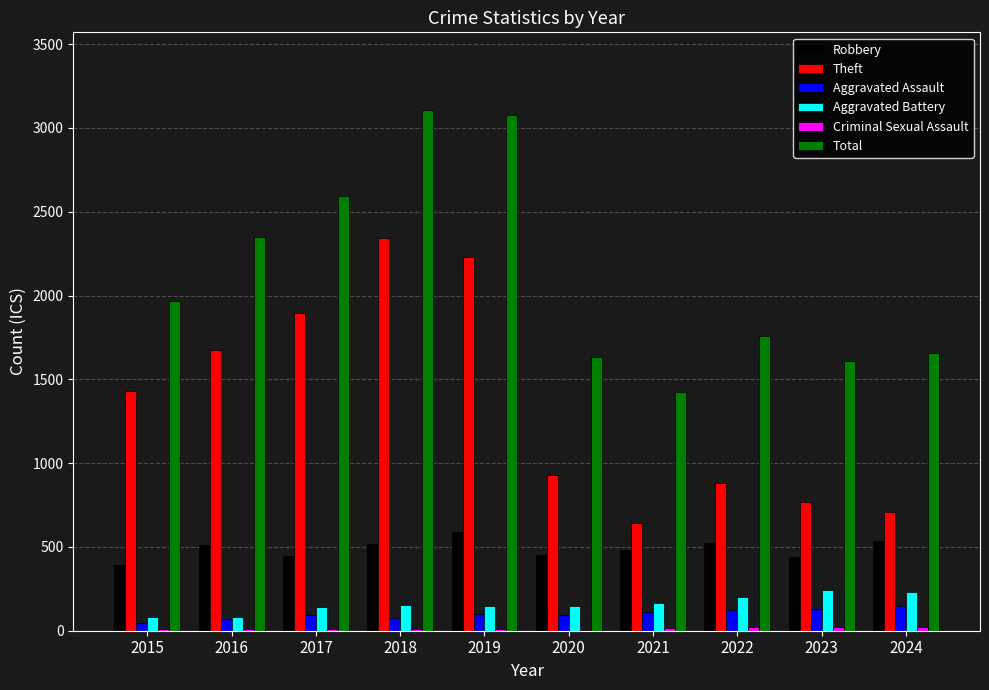

Between 2019 and 2020, which series saw the biggest shift?

Total